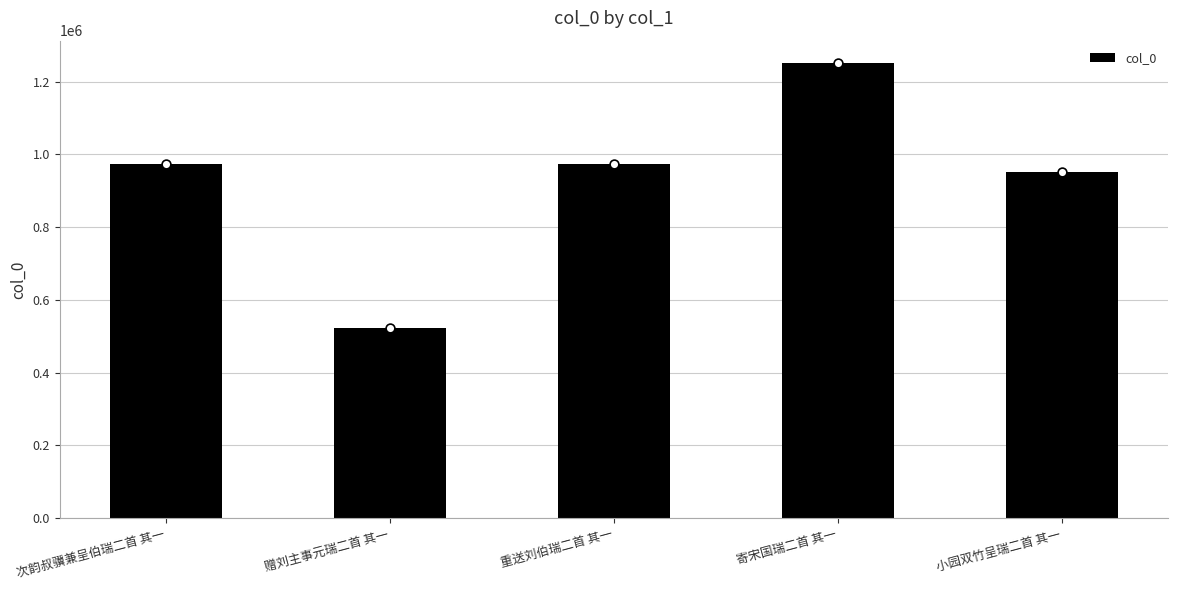

What is the ratio of the value at 小园双竹呈瑞二首 其一 to the value at 重送刘伯瑞二首 其一?

1.0